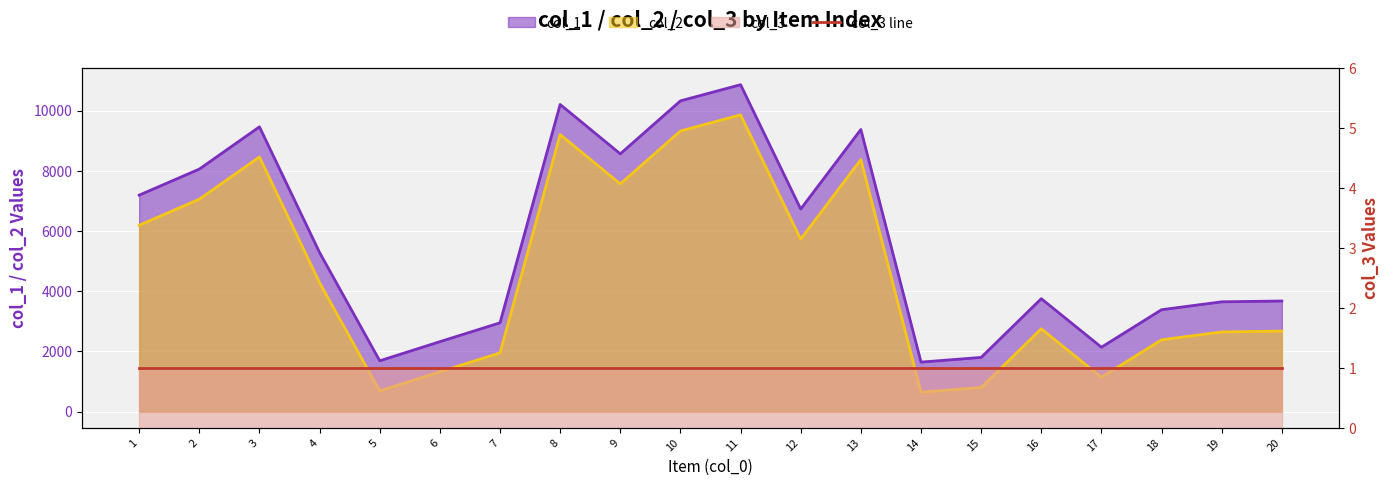

Reading right to left, extract all data points from this chart.

col_1: 20=3673	19=3646	18=3384	17=2138	16=3750	15=1799	14=1643	13=9371	12=6728	11=10859	10=10322	9=8562	8=10202	7=2949	6=2322	5=1686	4=5283	3=9459	2=8055	1=7190
col_2: 20=2673	19=2646	18=2384	17=1138	16=2750	15=799	14=643	13=8371	12=5728	11=9859	10=9322	9=7562	8=9202	7=1949	6=1322	5=686	4=4283	3=8459	2=7055	1=6190